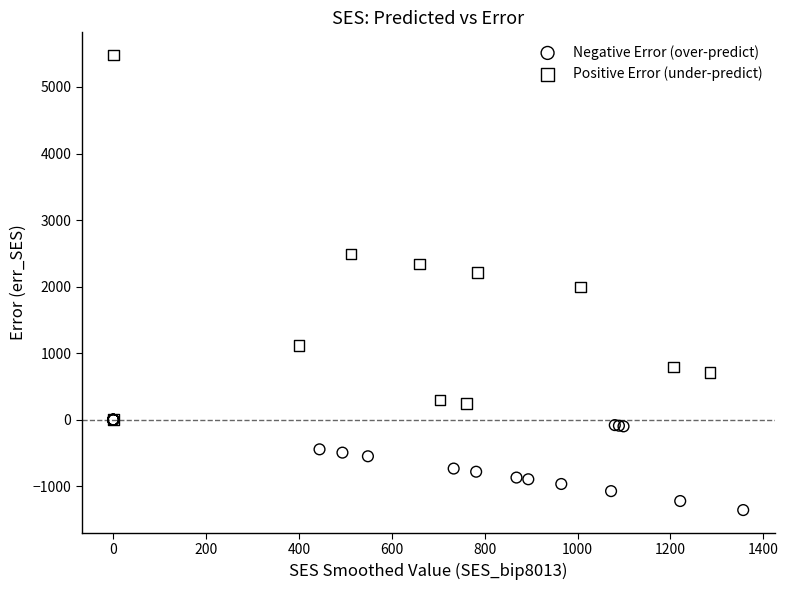

Which series has the widest spread of Y values?

Positive Error (under-predict)